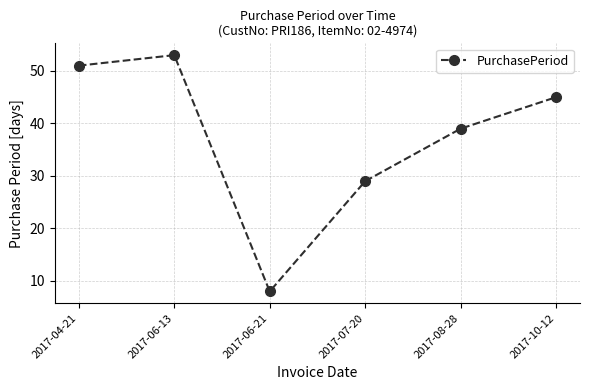

The chart shows a value of 39 at 2017-08-28. True or false?

True